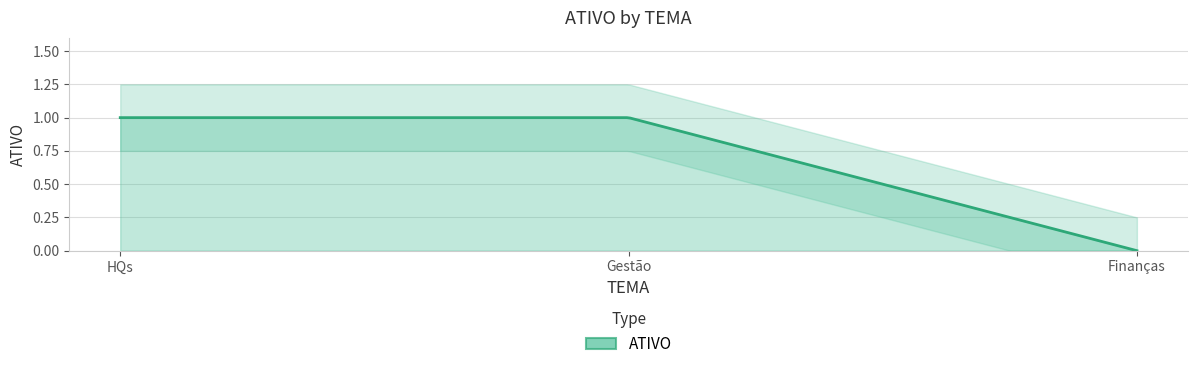

What position from the right is Gestão?

2